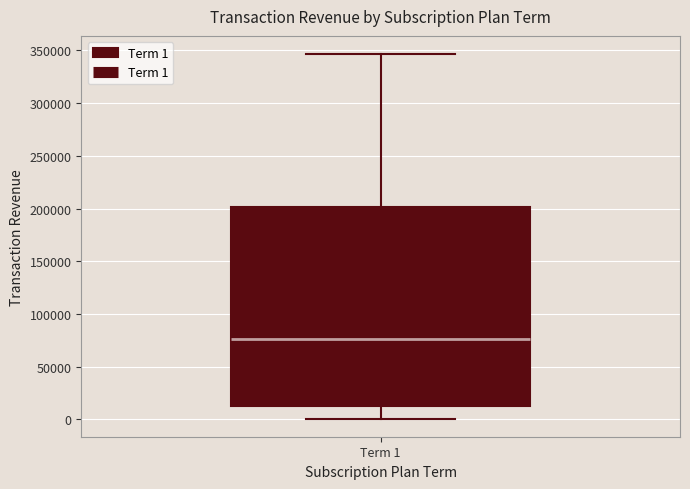

Transcribe this box plot: give where the median line is, the range the box spans, and where the two whiskers end, as read against the y-axis. The values are not printed on the chart, so give them approximately, as read against the axis.

median 75000, box 15000 to 200000, whiskers 0 to 345000